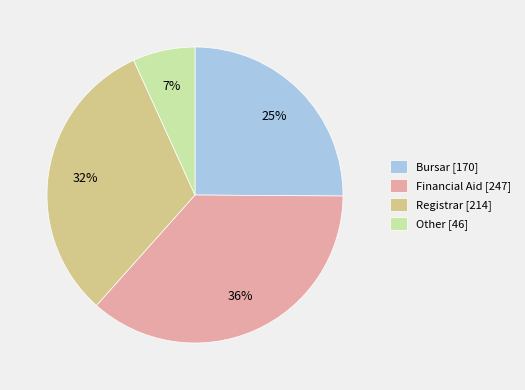

Which has a higher value, Bursar [170] or Other [46]?

Bursar [170]